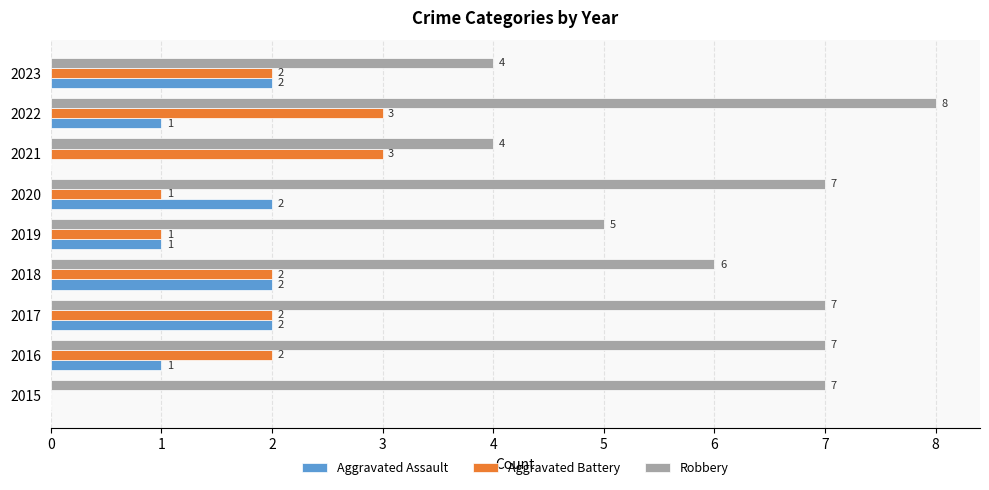

True or false: Robbery has a value of 7 at 2016.

True